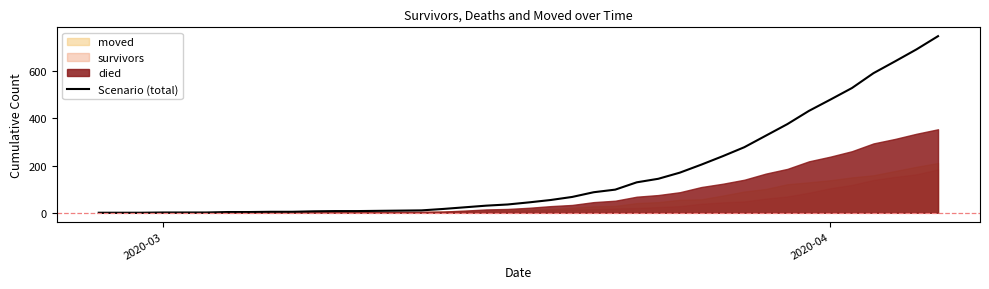

What is the sum of all values?

6503